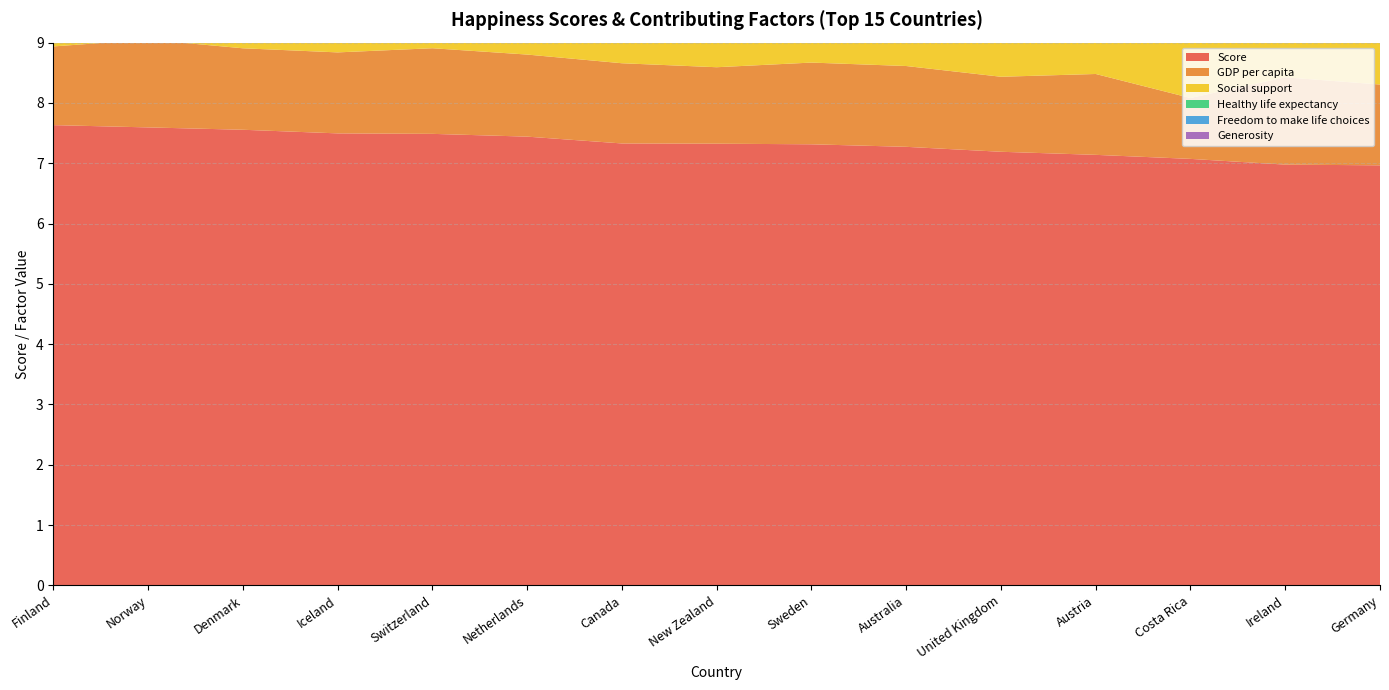

Reading left to right, what are all the values shown in this chart?

Score: 7.6	7.6	7.6	7.5	7.5	7.4	7.3	7.3	7.3	7.3	7.2	7.1	7.1	7.0	7.0
GDP per capita: 1.3	1.5	1.4	1.3	1.4	1.4	1.3	1.3	1.4	1.3	1.2	1.3	1.0	1.4	1.3
Social support: 1.6	1.6	1.6	1.6	1.5	1.5	1.5	1.6	1.5	1.6	1.4	1.5	1.5	1.6	1.5
Healthy life expectancy: 0.9	0.9	0.9	0.9	0.9	0.9	0.9	0.9	0.9	0.9	0.9	0.9	0.8	0.9	0.9
Freedom to make life choices: 0.7	0.7	0.7	0.7	0.7	0.6	0.7	0.7	0.7	0.6	0.5	0.6	0.6	0.6	0.6
Generosity: 0.2	0.3	0.3	0.4	0.3	0.3	0.3	0.4	0.3	0.4	0.3	0.2	0.1	0.3	0.3